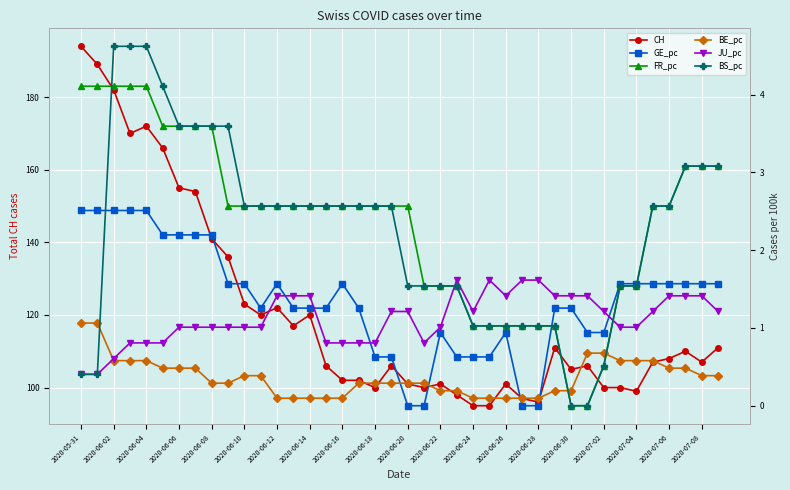

True or false: CH has a value of 101 at 2020-06-22.

True